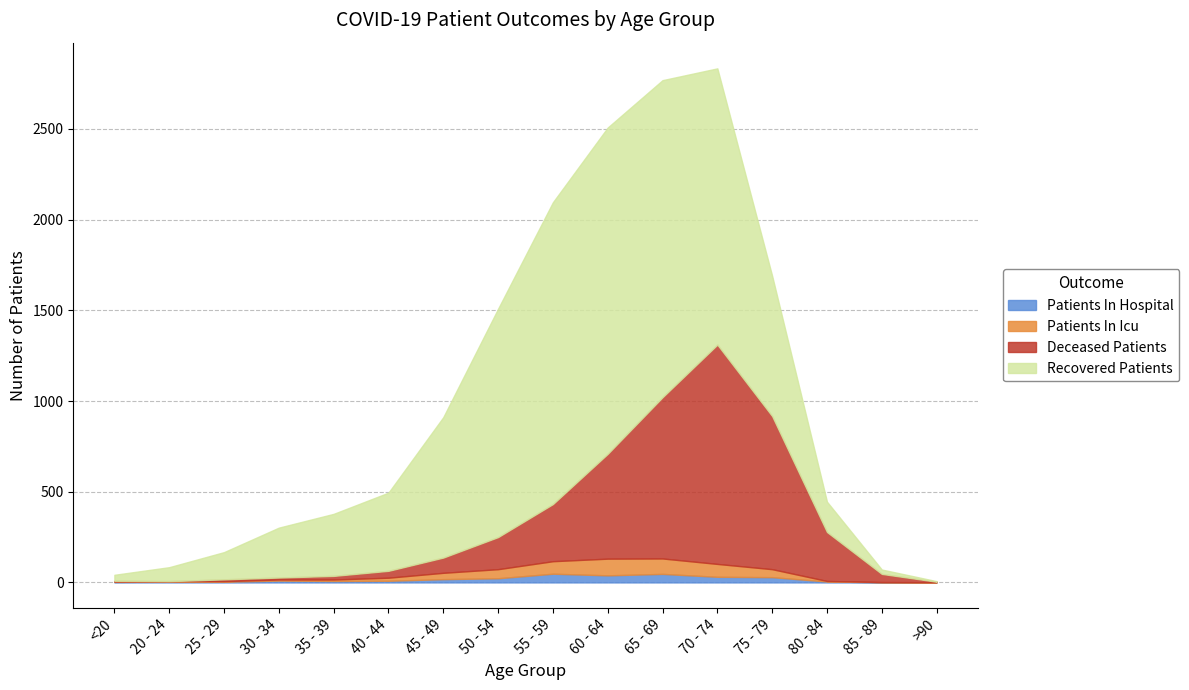

Reading left to right, extract all data points from this chart.

recovered_patients: 33	77	150	275	342	431	774	1259	1664	1799	1748	1523	773	167	24	3
deceased_patients: 4	0	10	11	20	38	84	177	315	578	889	1209	844	270	45	3
patients_in_icu: 2	3	3	6	8	17	35	50	69	92	85	71	44	3	1	1
patients_in_hospital: 3	4	4	10	8	9	18	23	48	39	47	31	29	5	1	0